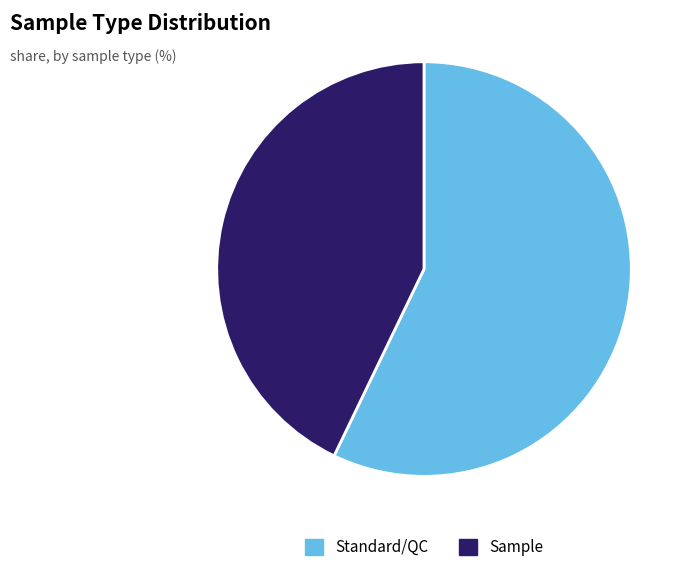

Between Standard/QC and Sample, which is larger?

Standard/QC